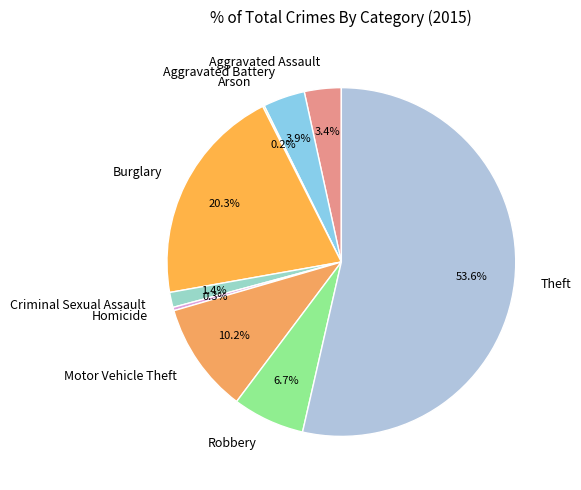

To the nearest percent, what percentage of the pie is Burglary?

20%